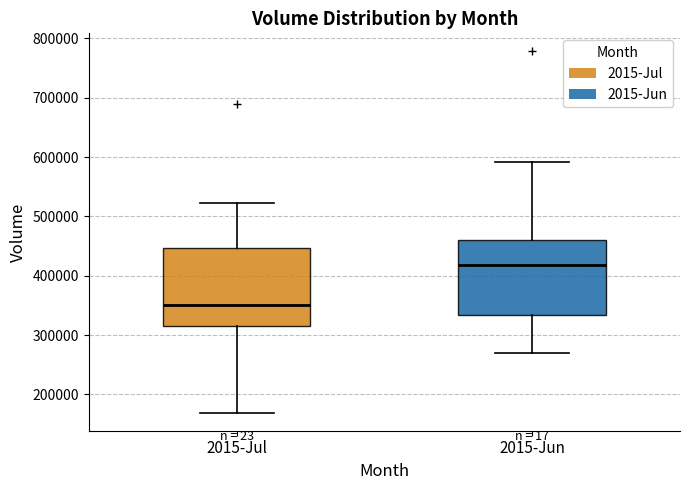

Reading left to right, transcribe this box plot: for each box, give where its median line is, the range the box spans, and where its two whiskers end, as read against the y-axis. The values are not printed on the chart, so give them approximately, as read against the axis.

2015-Jul: median 350000, box 320000 to 450000, whiskers 170000 to 520000
2015-Jun: median 420000, box 330000 to 460000, whiskers 270000 to 590000